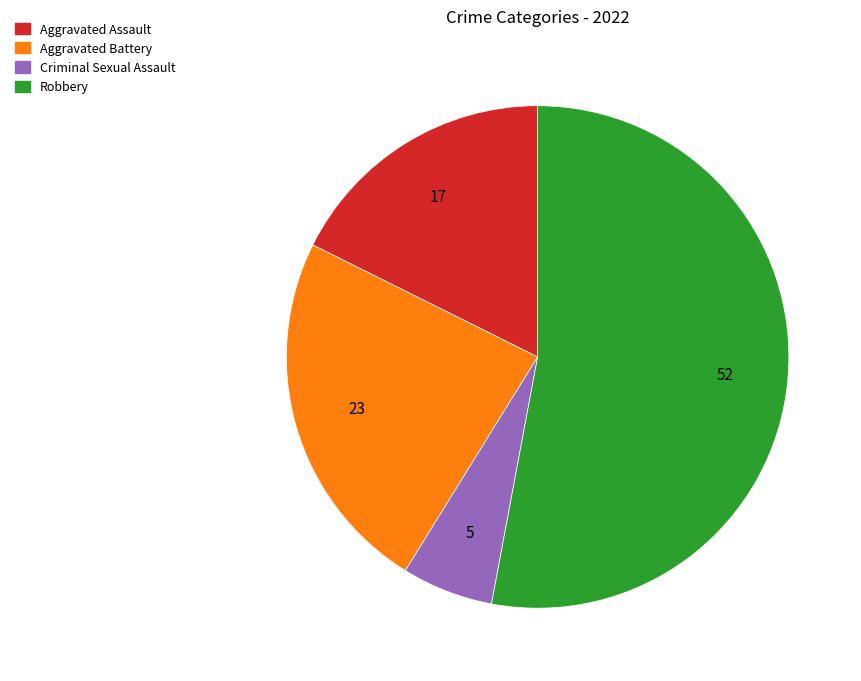

What is the largest slice in the pie chart?

Robbery